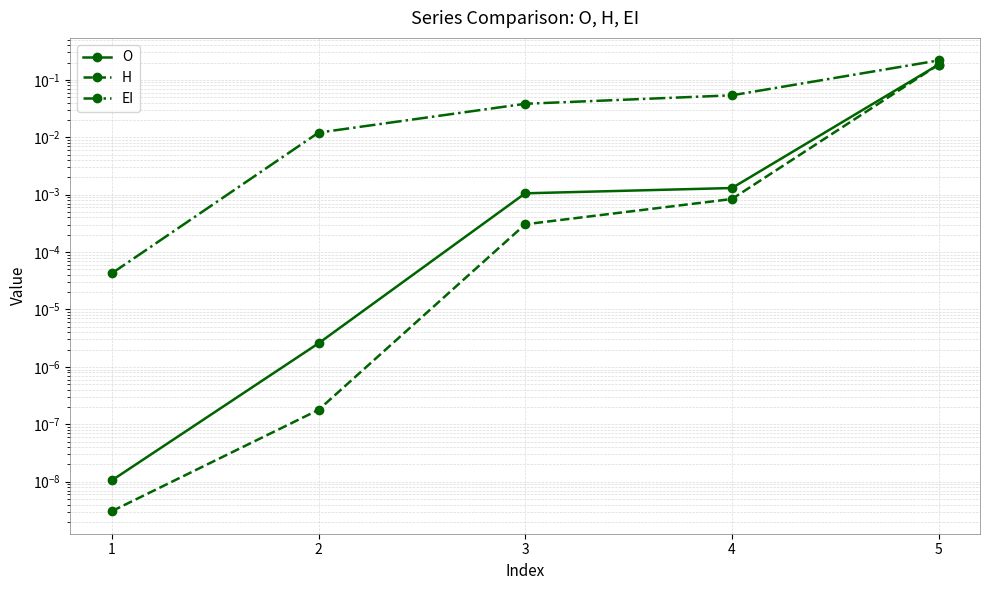

Which category has the highest value in the H series?

5